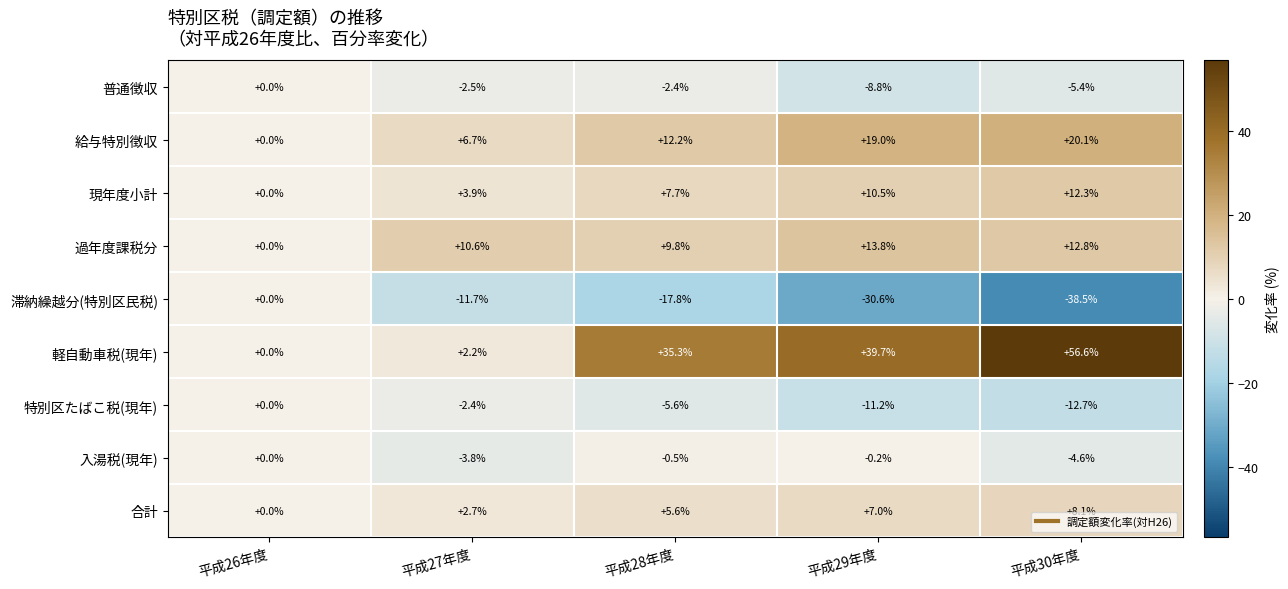

Which label corresponds to the largest value in the chart?

平成30年度